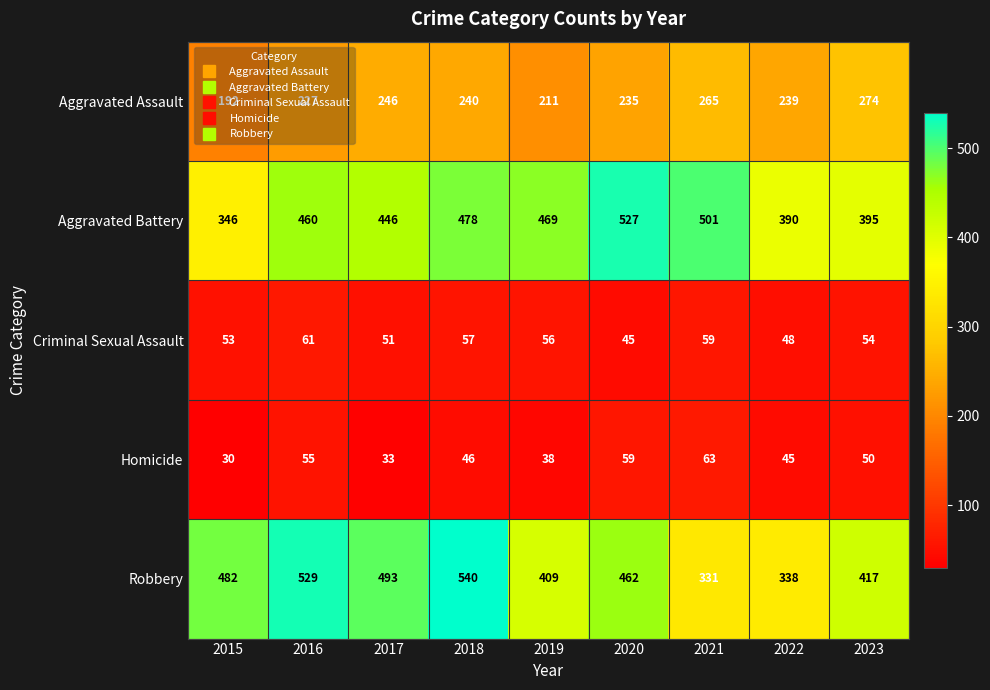

What is the greatest value displayed?

540